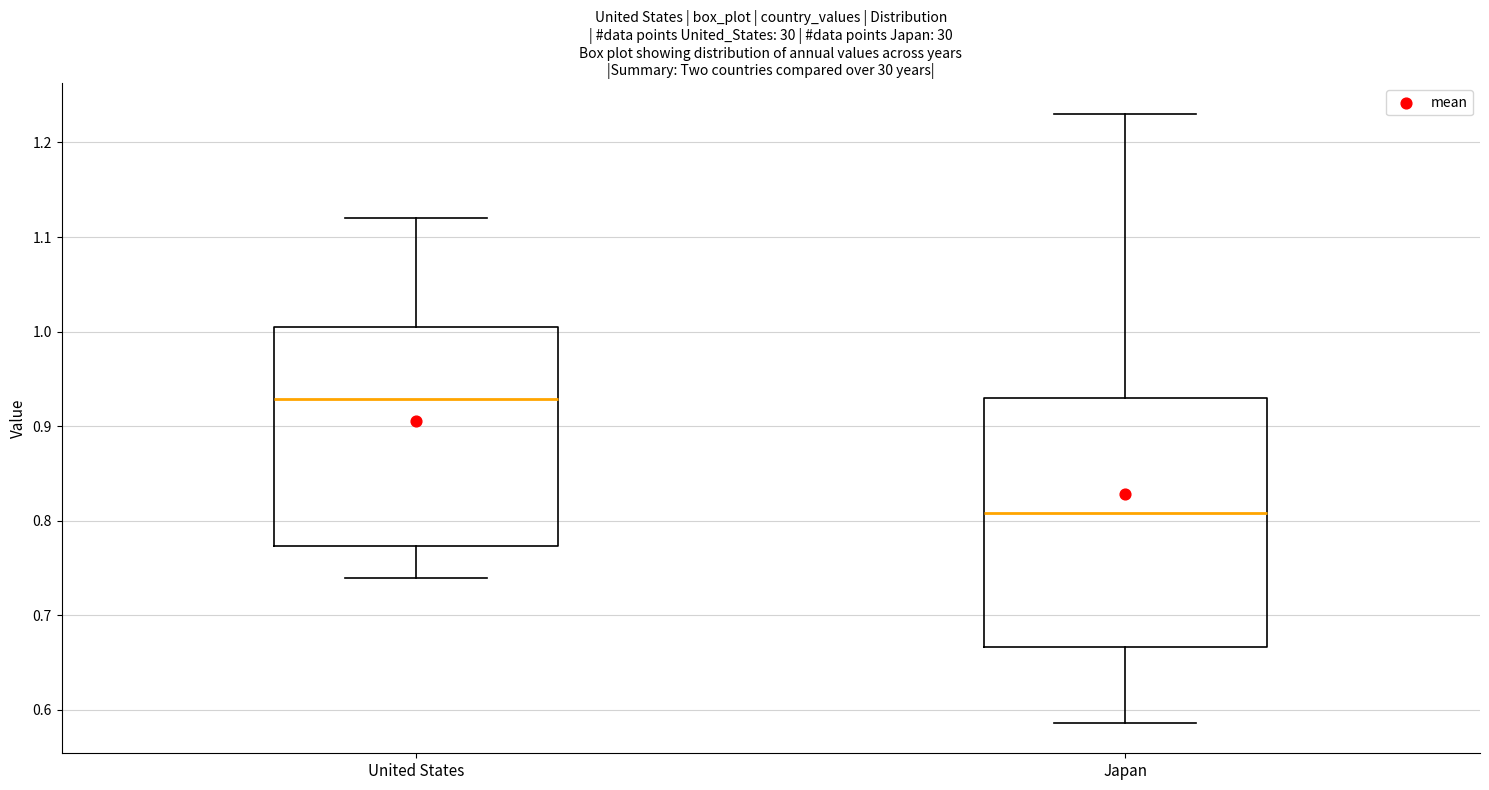

Which box's median line is the highest?

United States